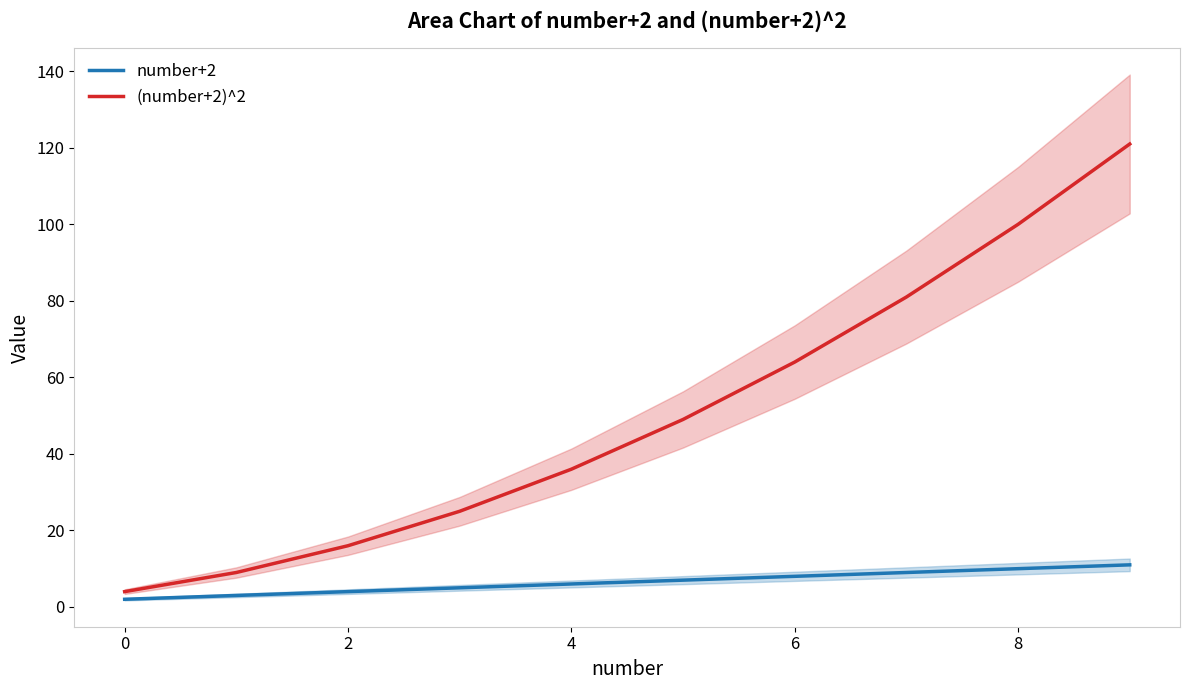

Which series has the largest total across all categories?

(number+2)^2